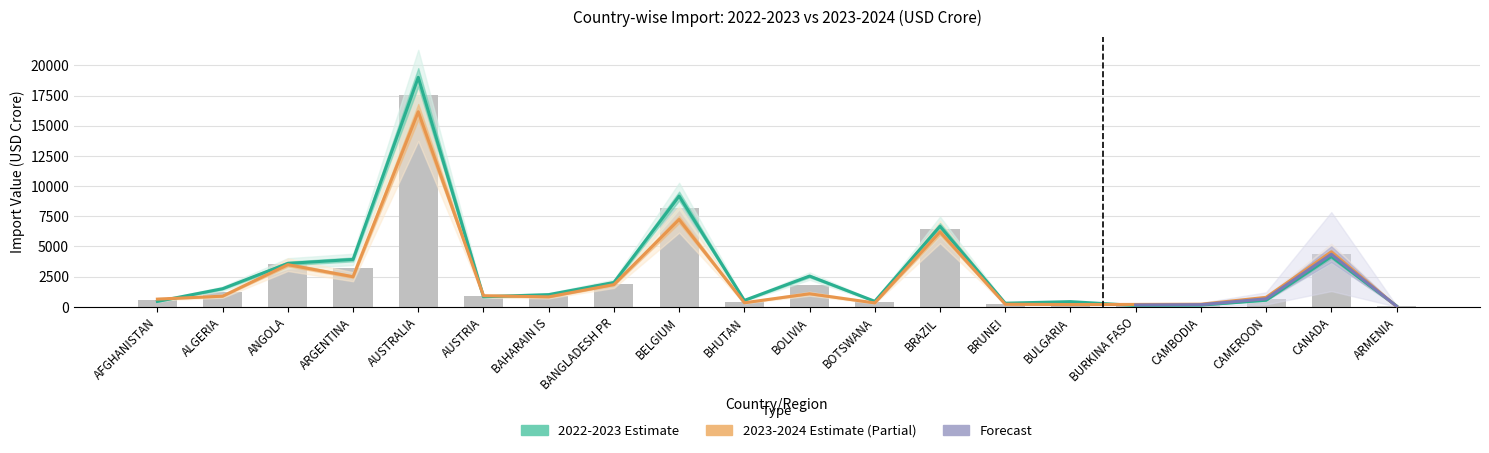

What is the total value across all series at CAMEROON?

1338.5